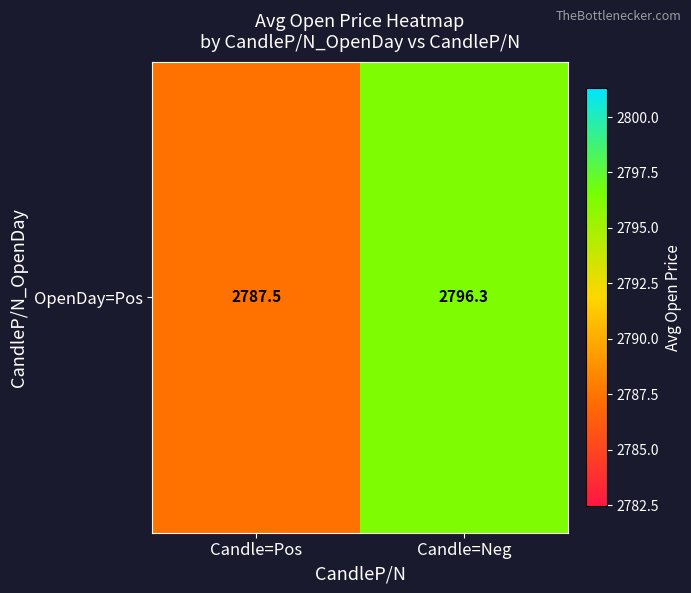

Rank the categories by value from highest to lowest.

Candle=Neg, Candle=Pos